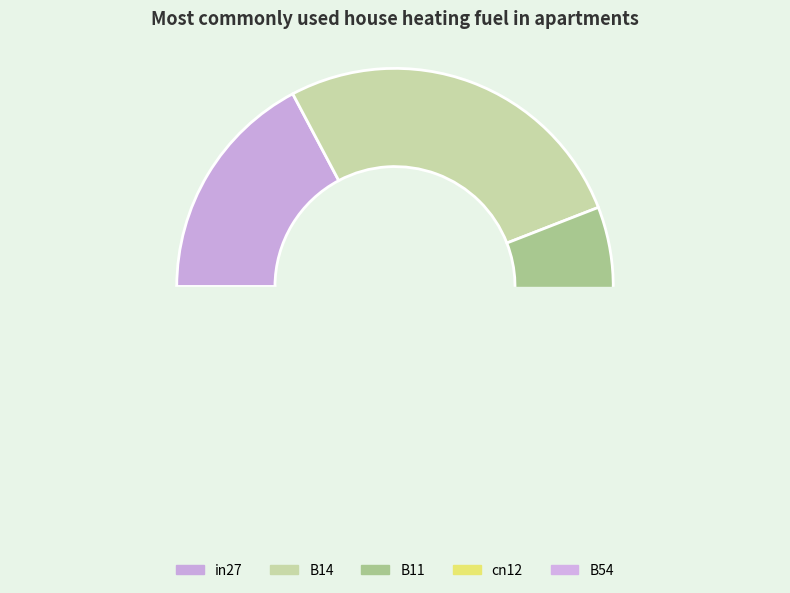

Which slice is the smallest?

cn12